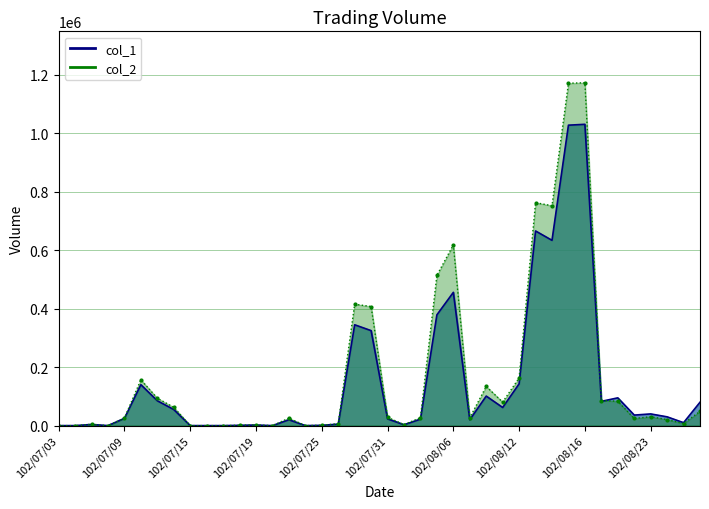

What is the difference between the maximum and second lowest values in the col_2 series?

1173150